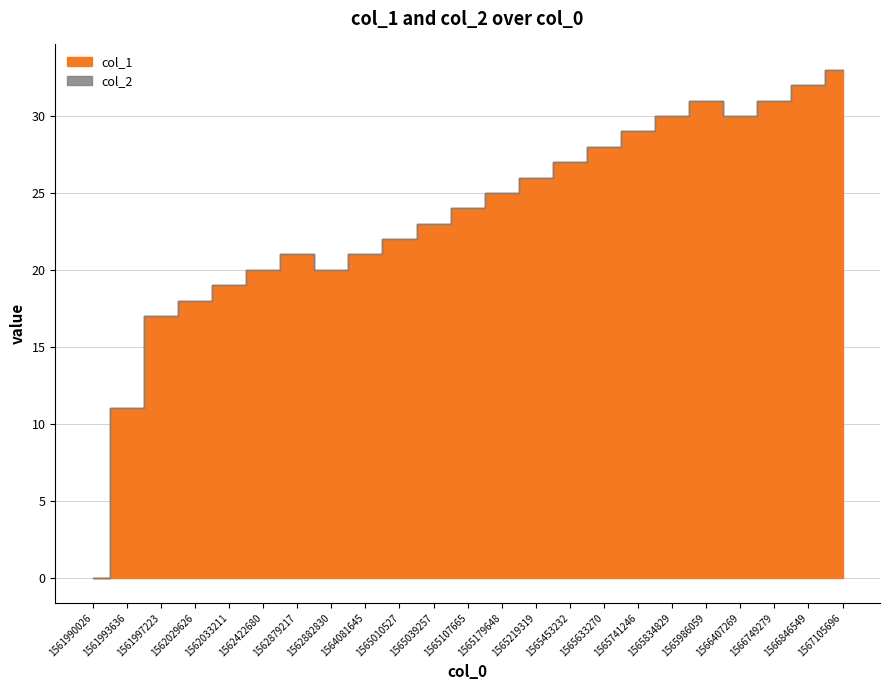

How many interior local valleys does the col_1 series have?

2